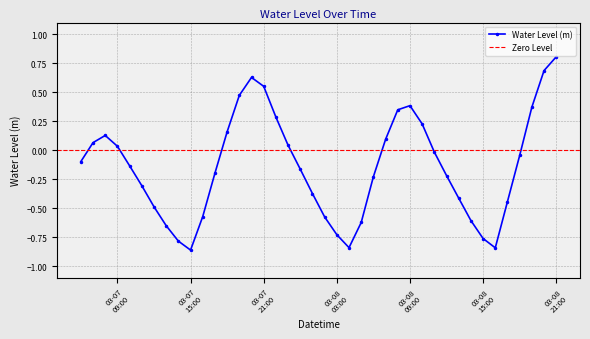

How many points are lower than both their immediate neighbors (excluding endpoints)?

3